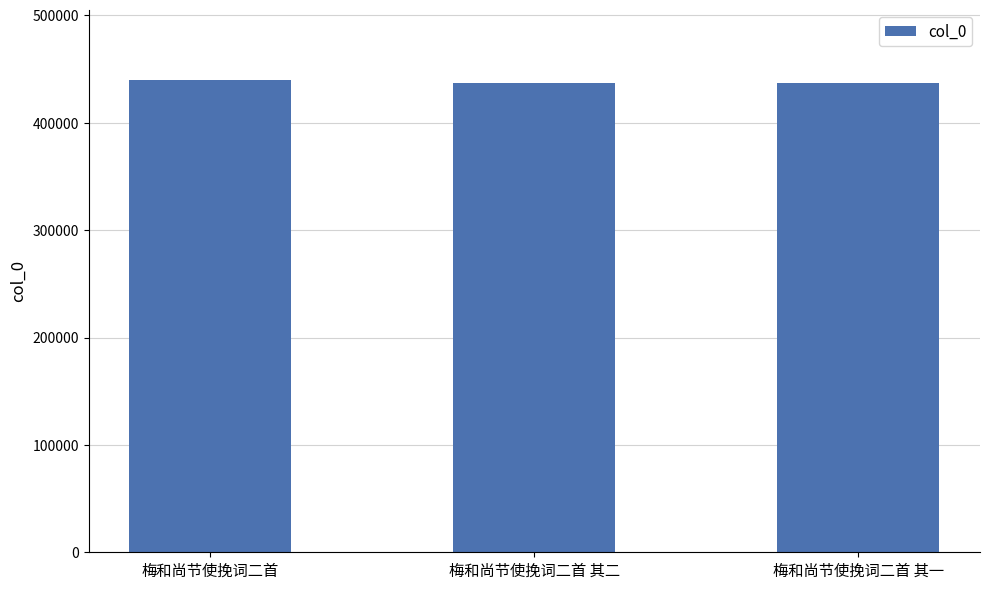

What is the label of the 3rd bar from the right?

梅和尚节使挽词二首